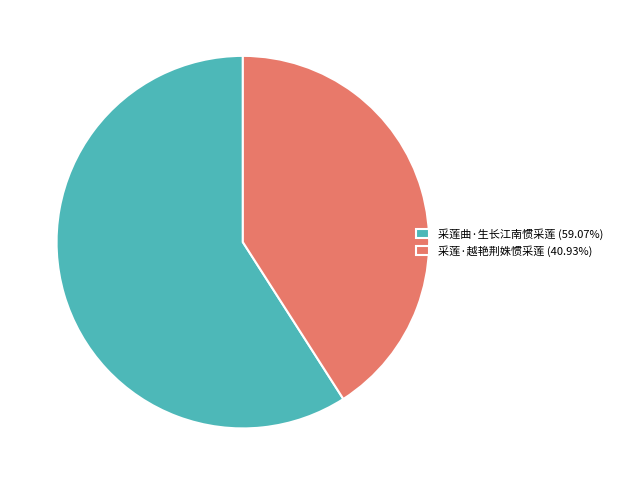

Is the sum of 采莲·越艳荆姝惯采莲 (40.93%) and 采莲曲·生长江南惯采莲 (59.07%) greater than half?

Yes